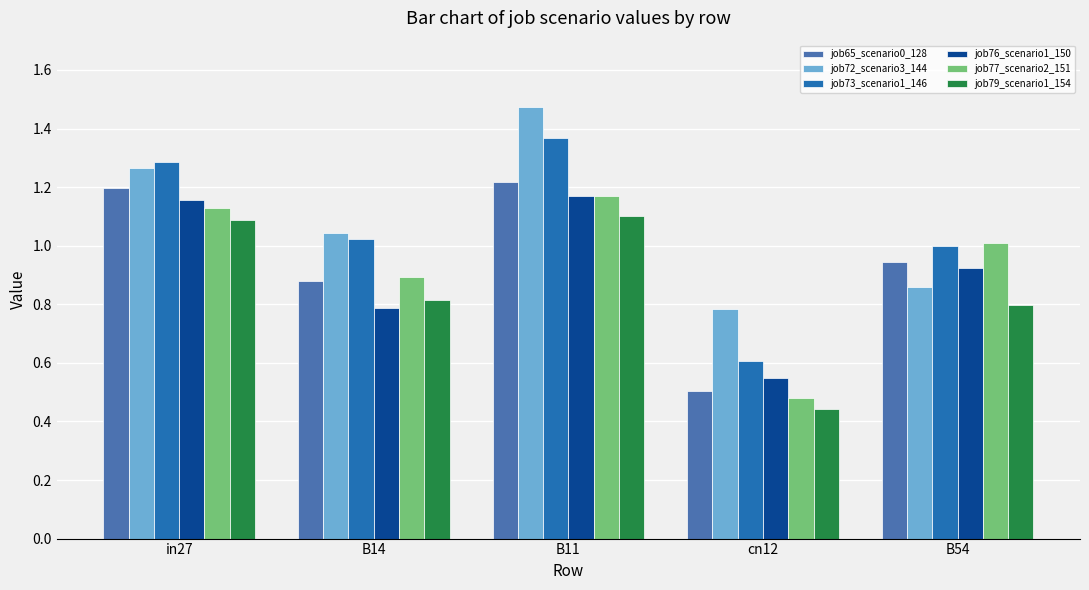

How many job76_scenario1_150 values are between 0 and 1?

3